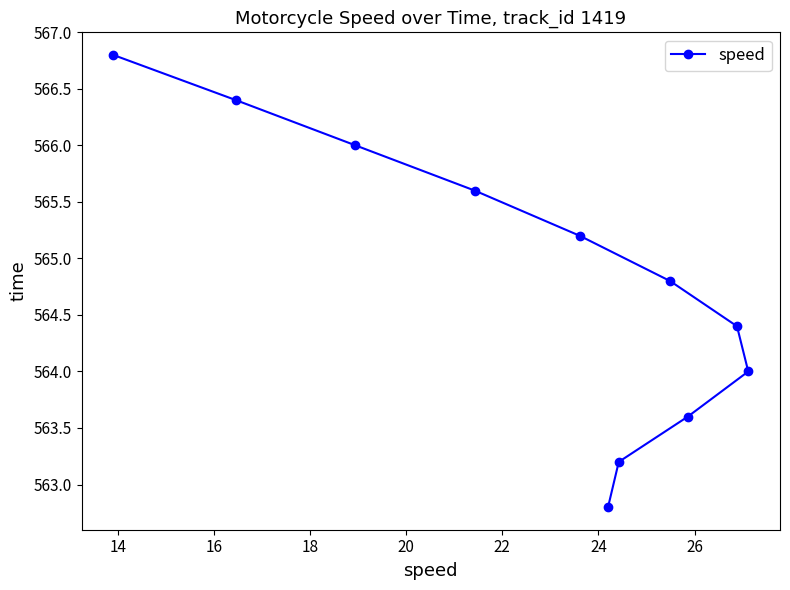

What is the sum of all values?

6212.8